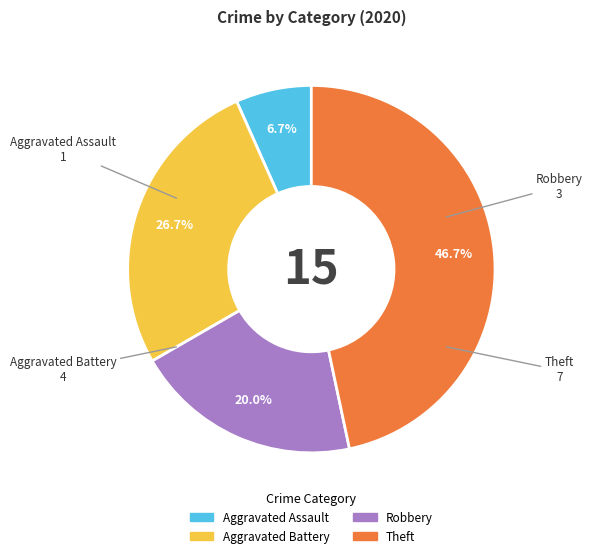

Which slice is the smallest?

Aggravated Assault